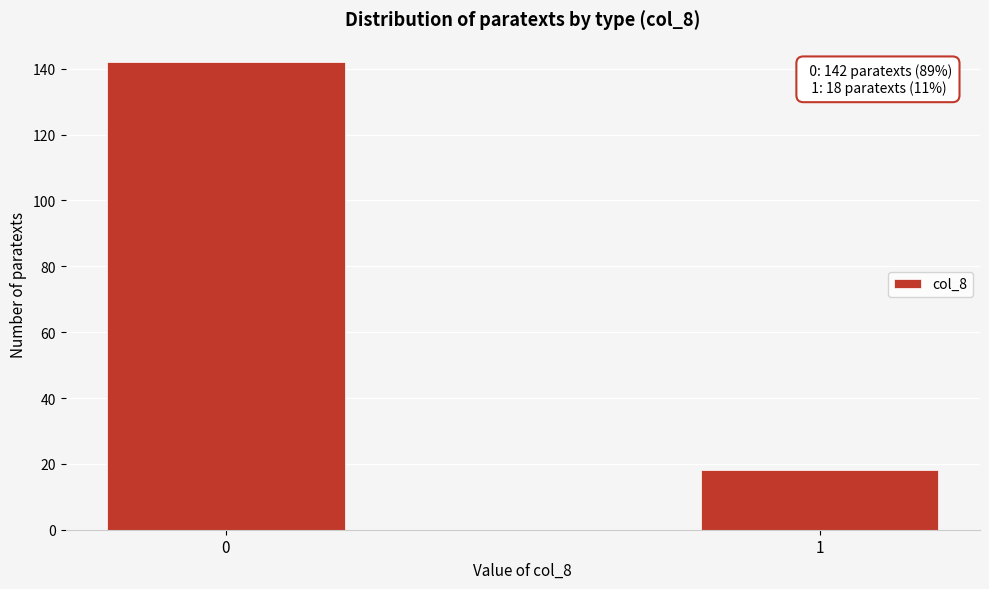

Reading left to right, transcribe all the data shown in this chart.

0=142	1=18